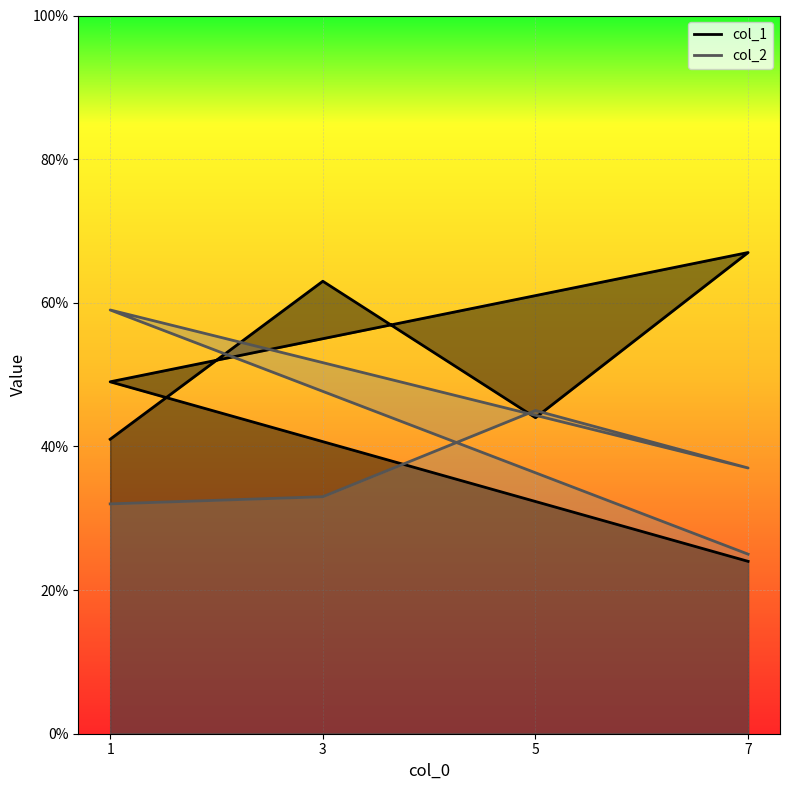

List the series in order of their peak value, lowest first.

col_2, col_1